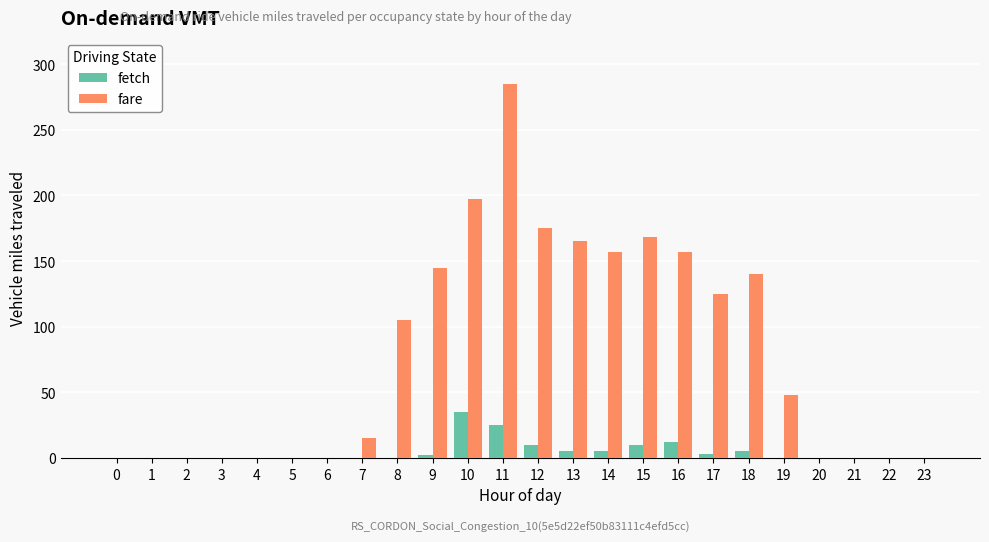

At which label does fare first exceed 48?

8